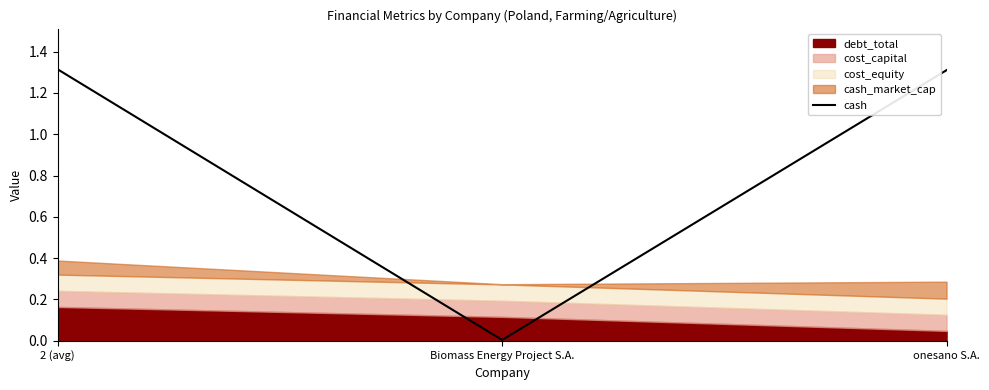

What is the maximum value shown in the chart?

1.3